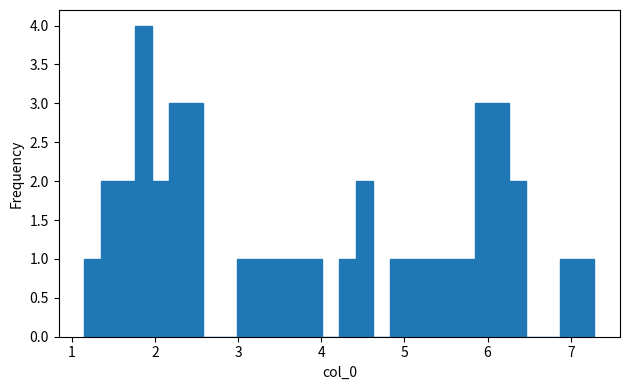

Around what value on the x-axis is the tallest bar? Give the approximate position of its centre, as read against the axis.

1.9